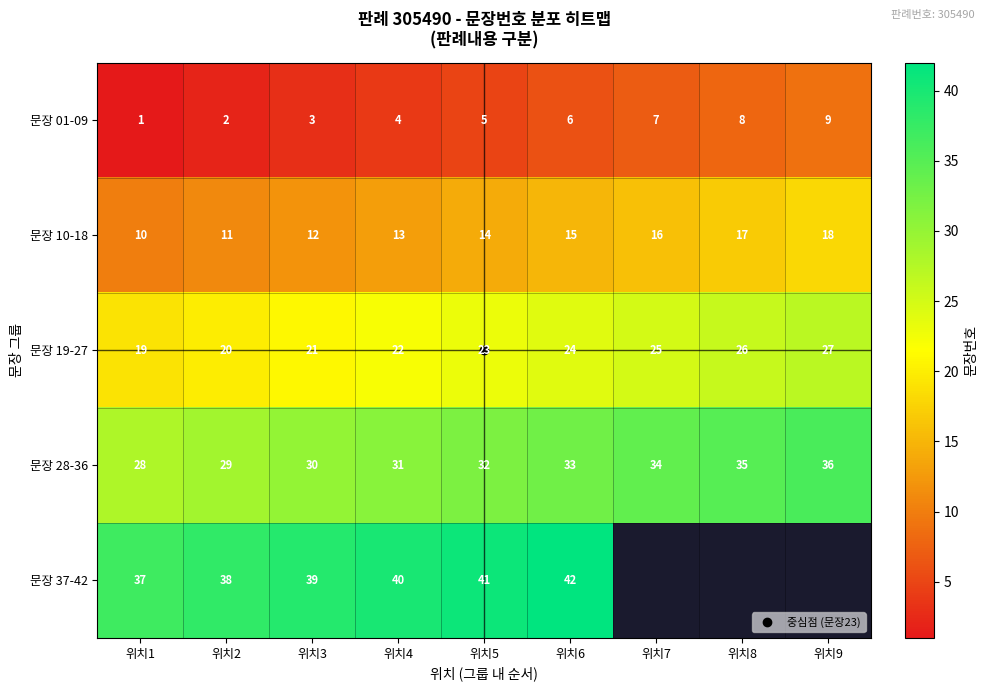

Read the 문장 10-18 value at 위치9.

18.0